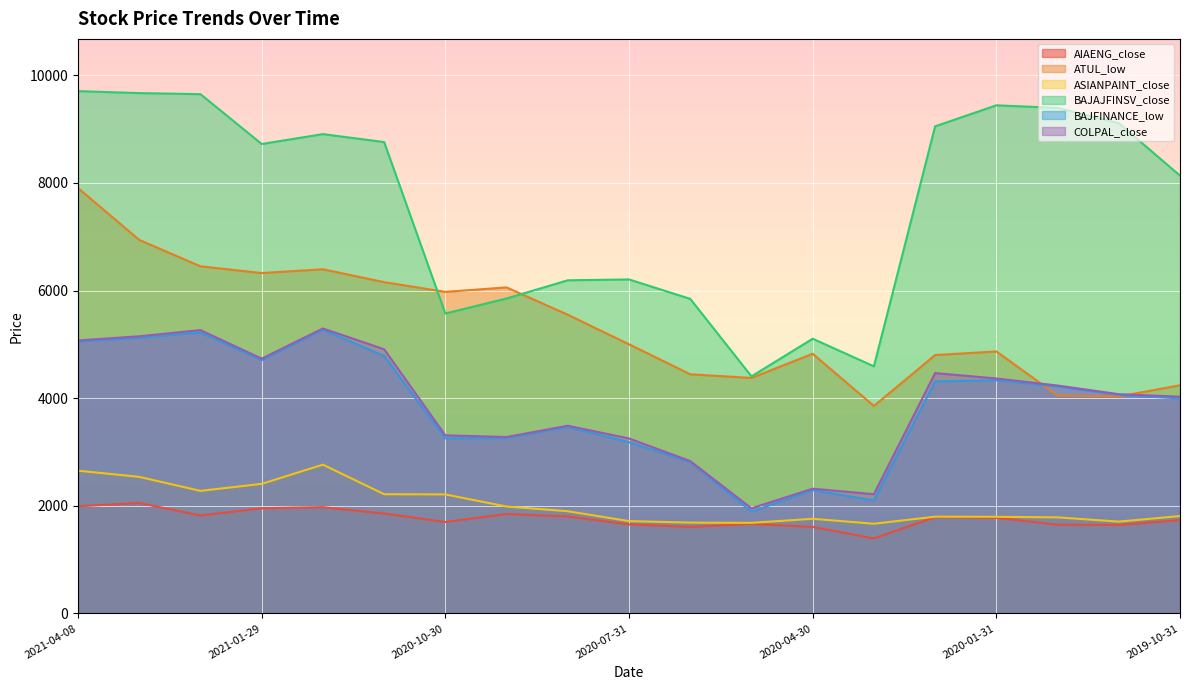

Which category has the lowest value in the BAJAJFINSV_close series?

2020-05-29